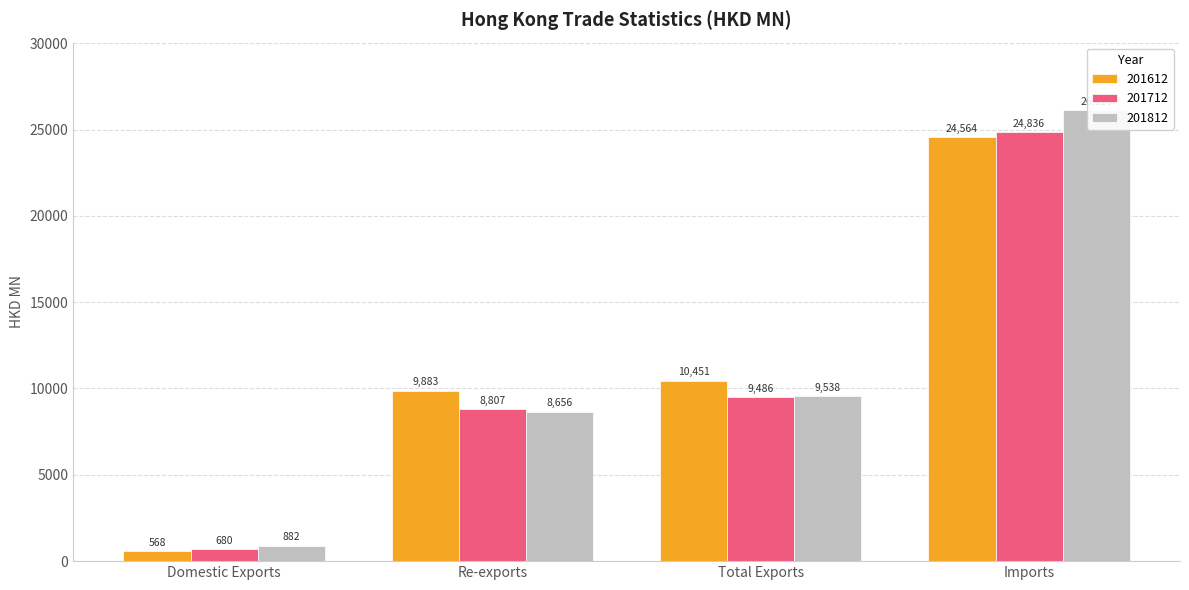

Does the chart contain stacked bars?

No